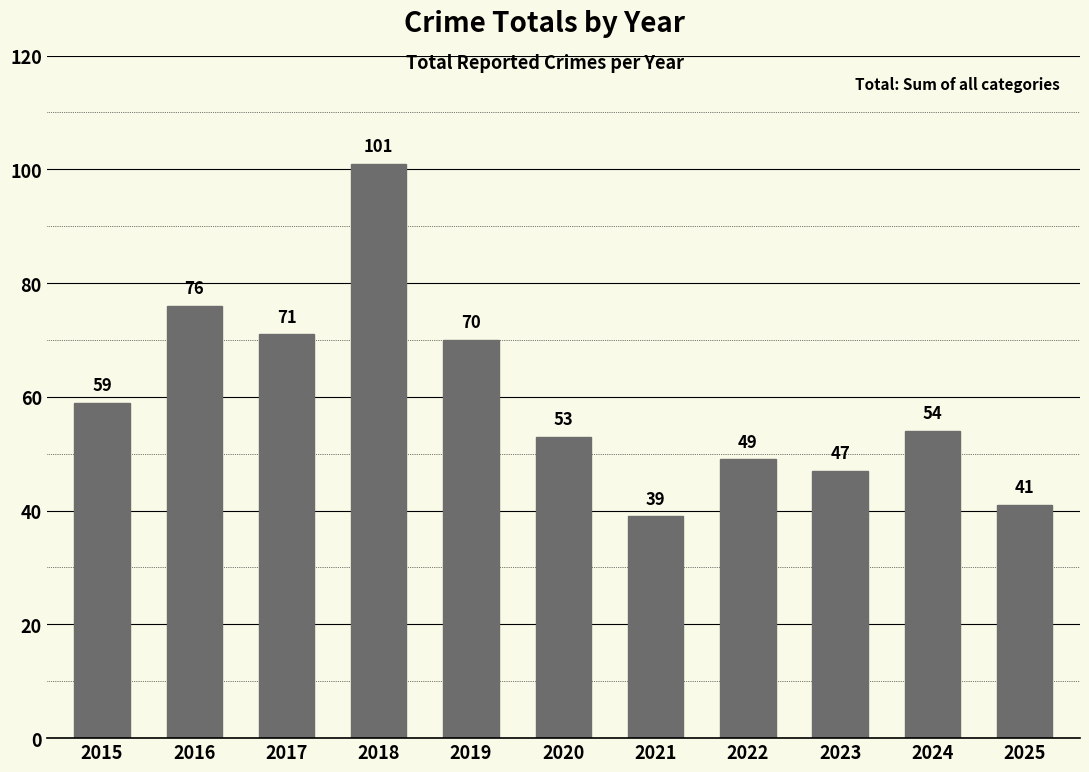

Approximately how many times larger is the value at 2016 compared to 2020?

1.4